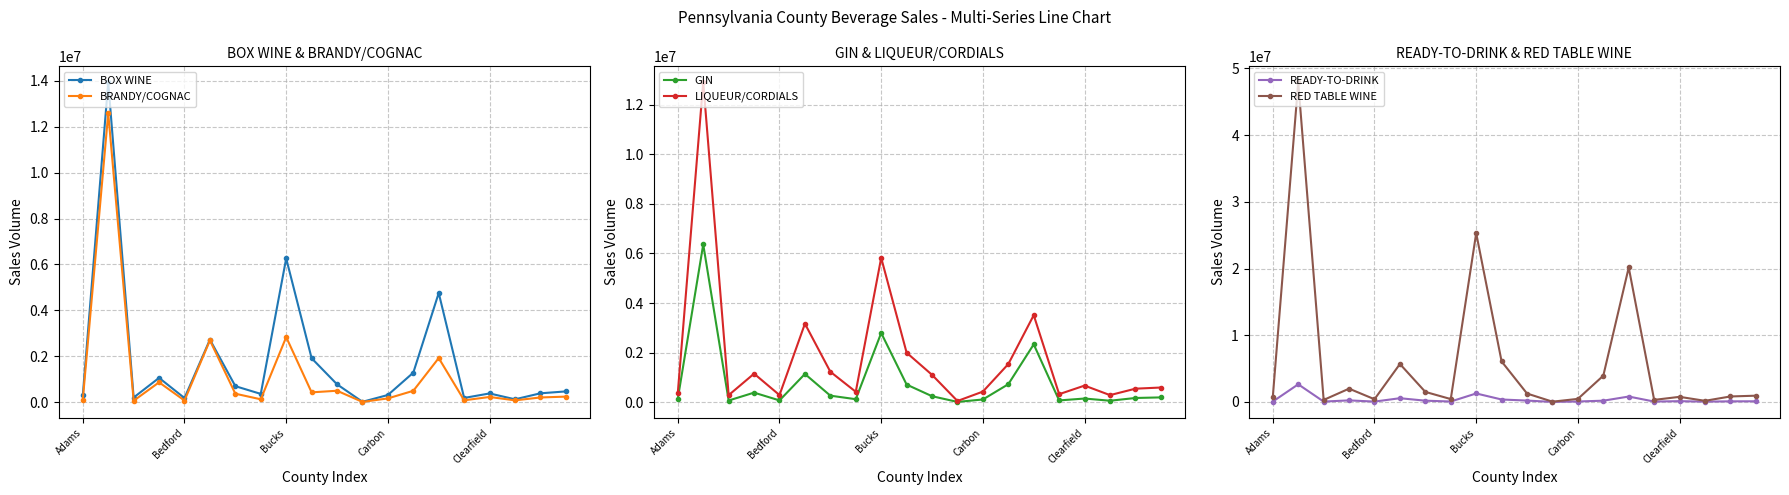

At which label does GIN reach its minimum?

11